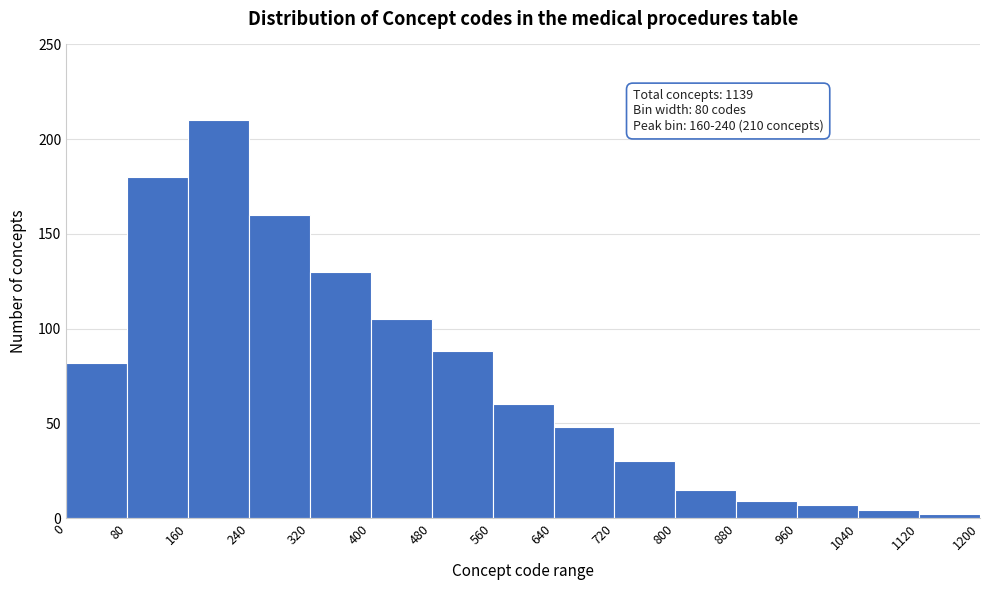

Which range on the x-axis has the tallest bar?

160 to 240